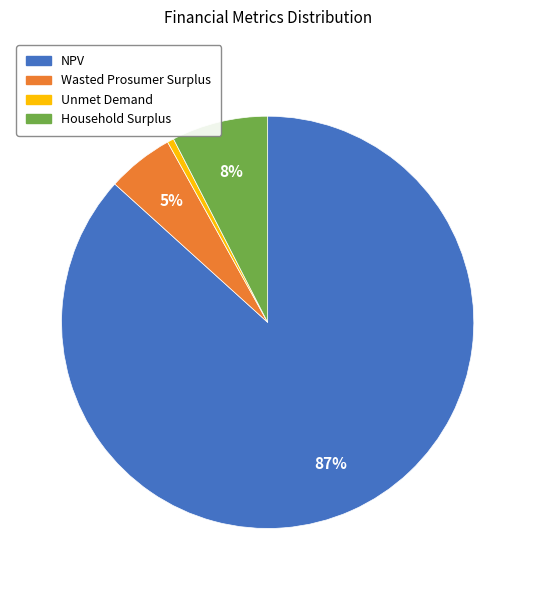

Which slice is the largest?

NPV